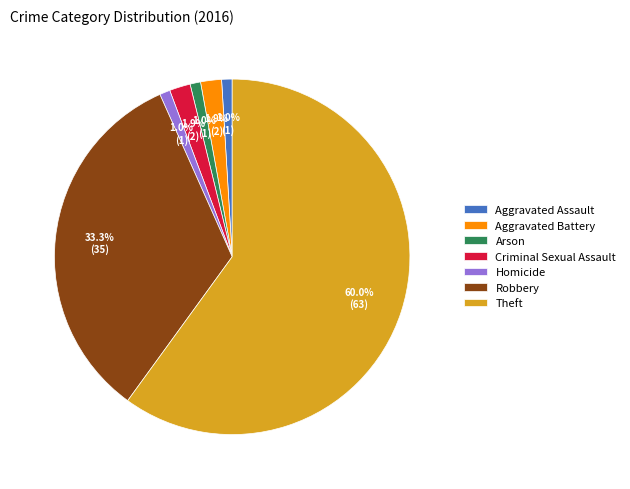

What is the majority slice?

Theft